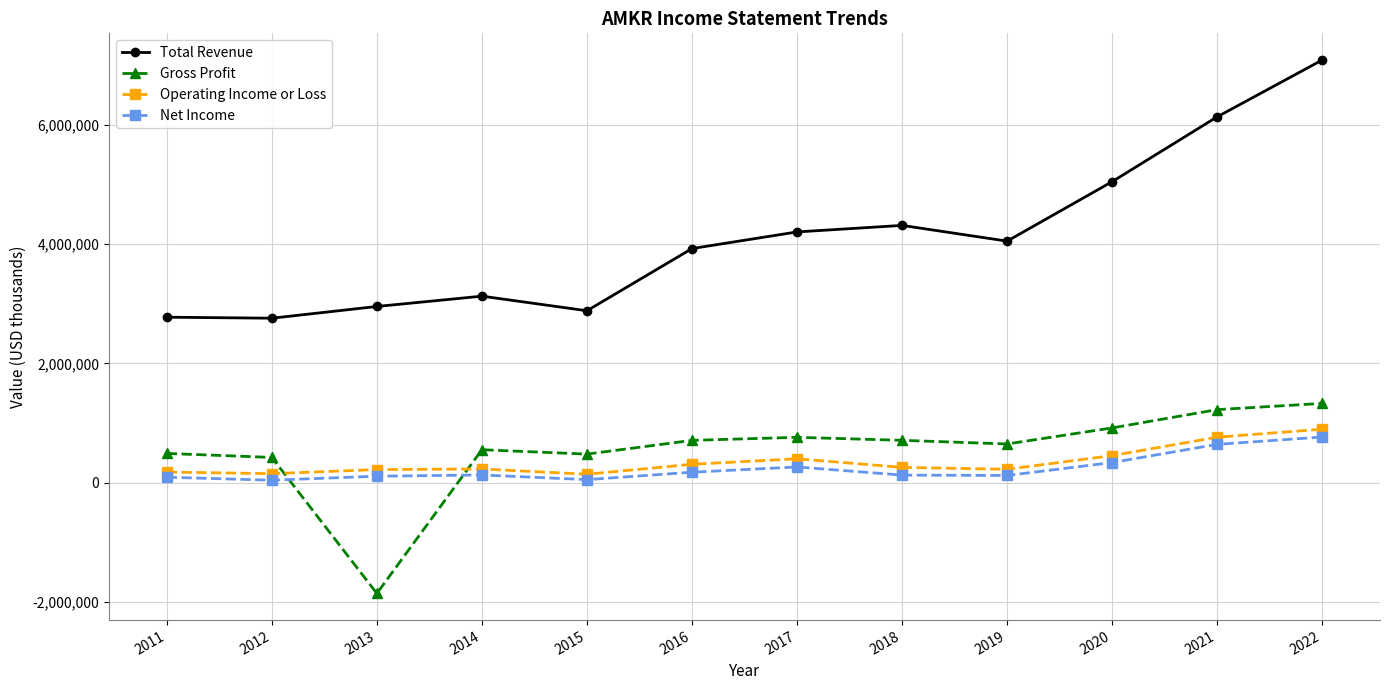

Which category has the highest value across all series?

2022